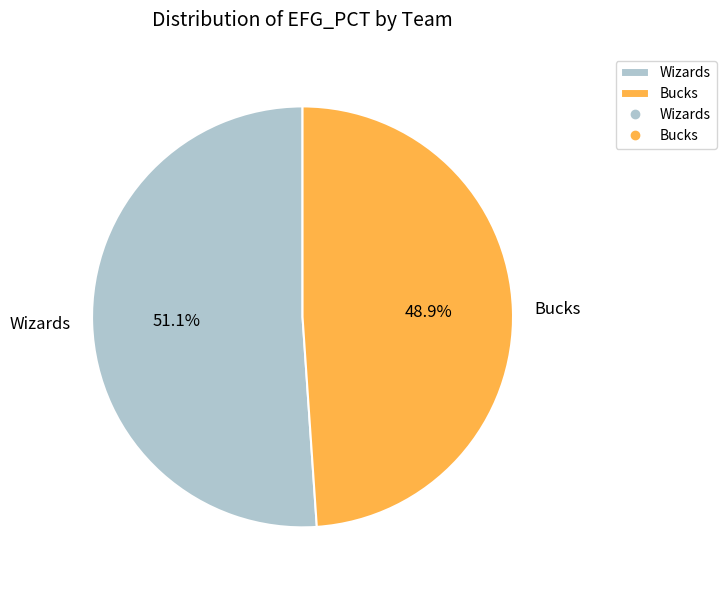

How many slices are in this pie chart?

2